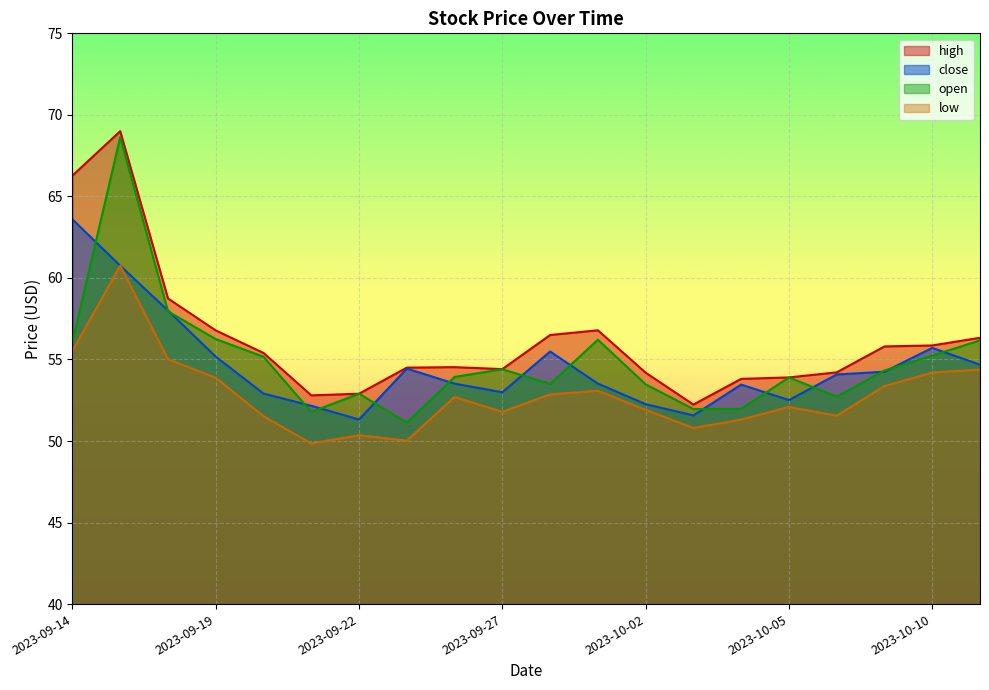

How many interior local peaks does the close series have?

4